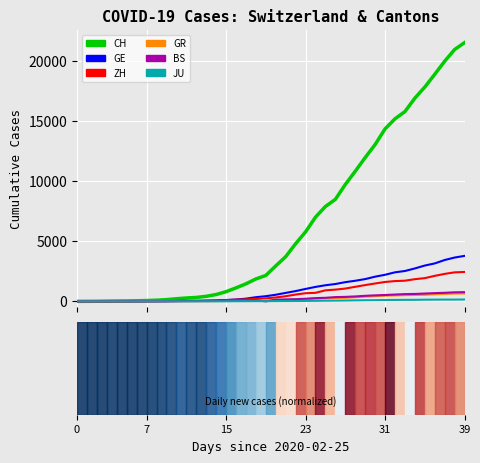

Which series has the largest range (max minus min)?

CH